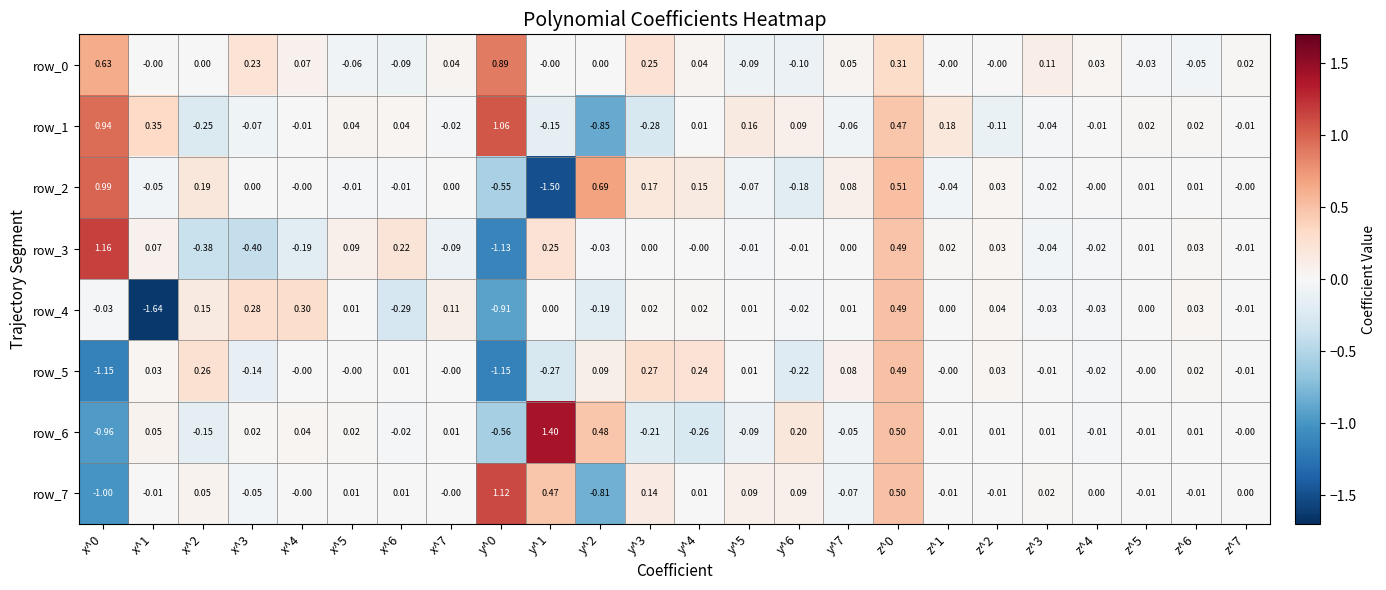

Count the number of data series in this chart.

8